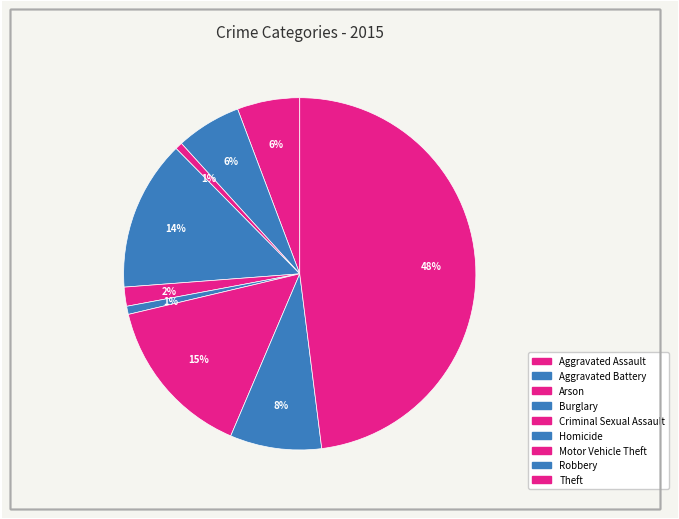

Rank the categories by value from highest to lowest.

Theft, Motor Vehicle Theft, Burglary, Robbery, Aggravated Battery, Aggravated Assault, Criminal Sexual Assault, Homicide, Arson